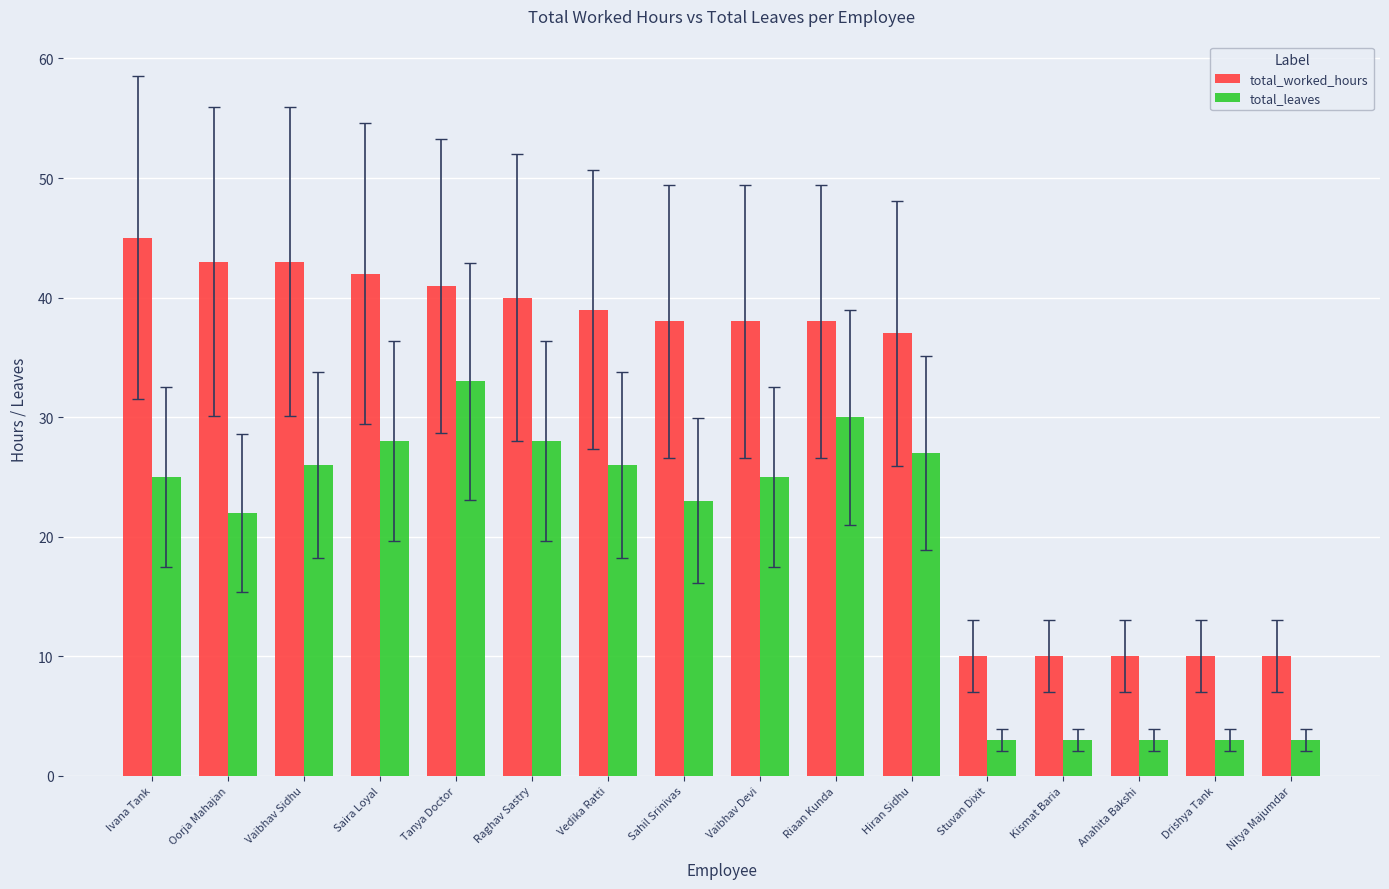

Rank the series at Stuvan Dixit from lowest to highest value.

total_leaves, total_worked_hours